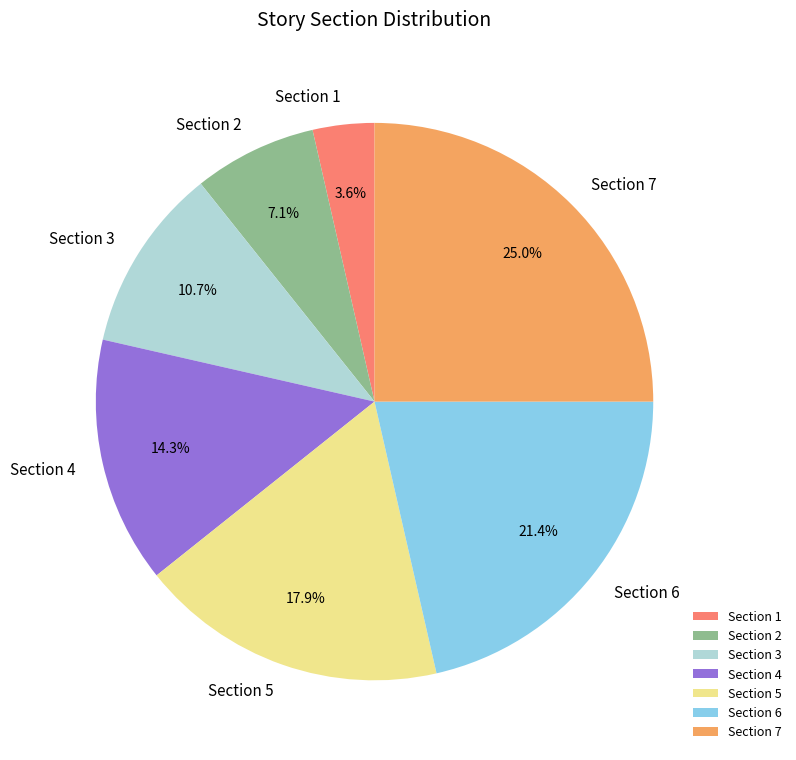

Rank the categories by value from highest to lowest.

Section 7, Section 6, Section 5, Section 4, Section 3, Section 2, Section 1